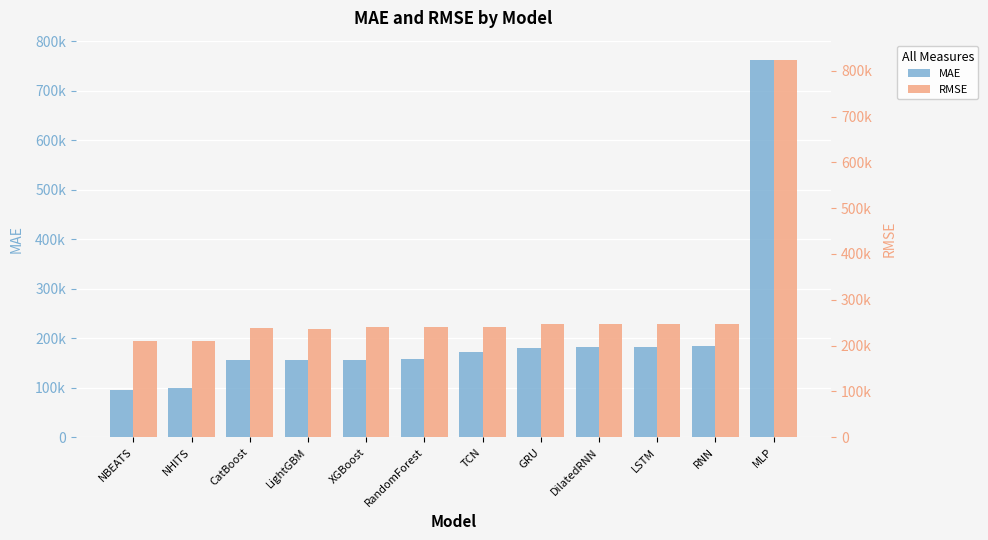

What is the label of the 8th bar from the right?

XGBoost